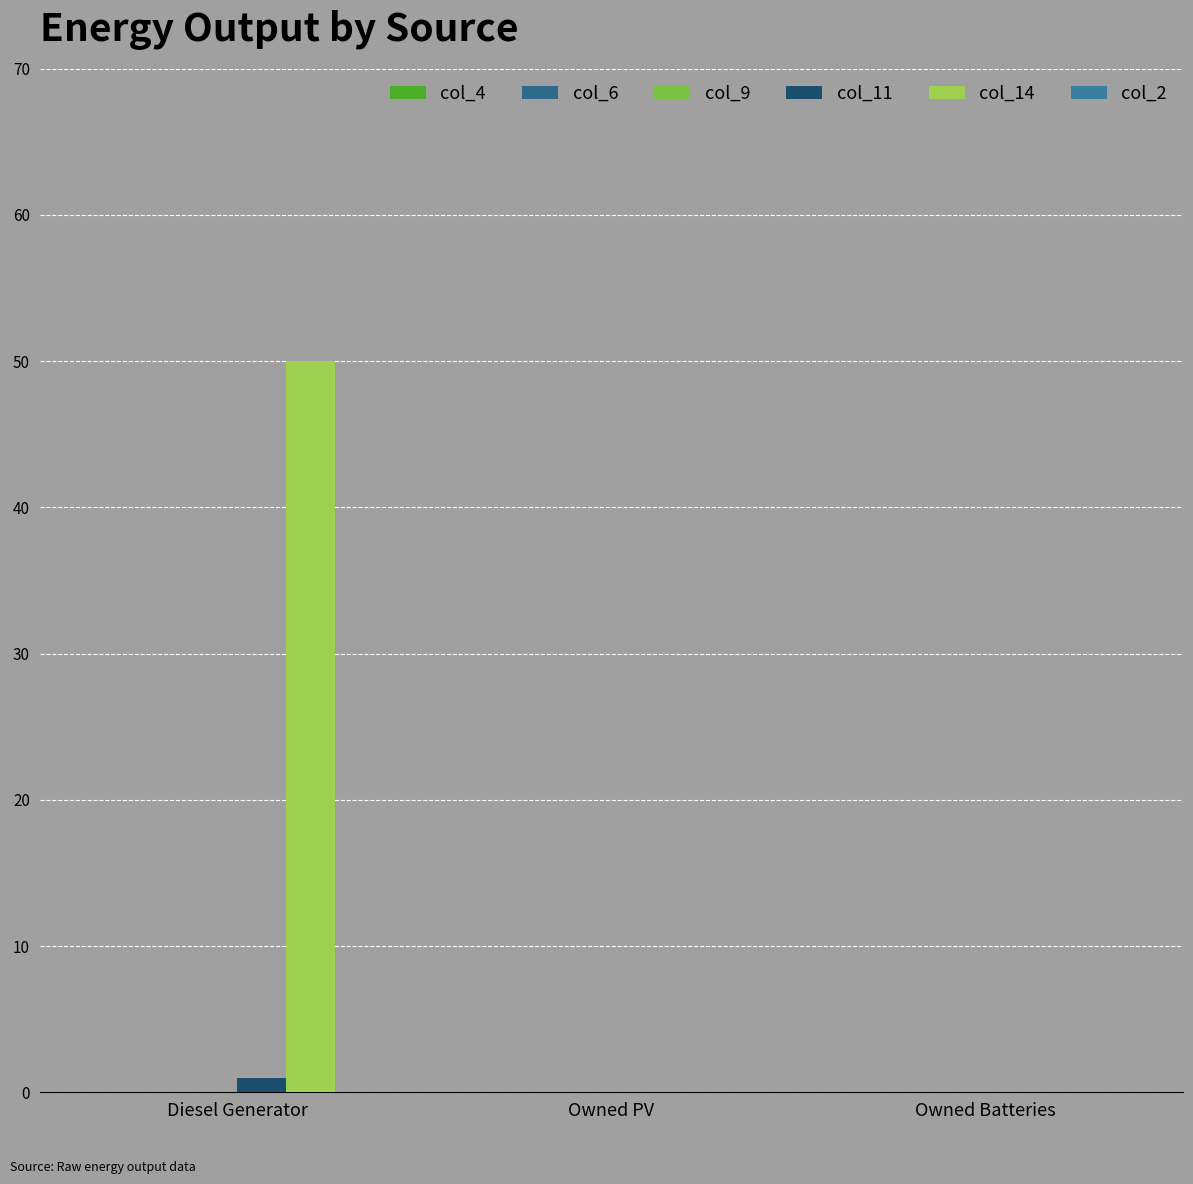

At which label does col_11 reach its peak?

Diesel Generator